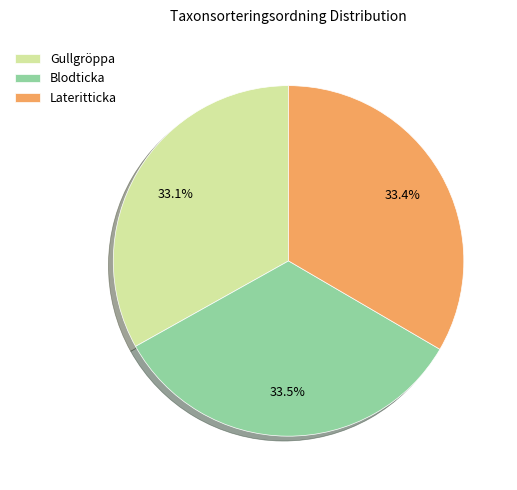

True or false: Lateritticka accounts for 33% of the total.

True